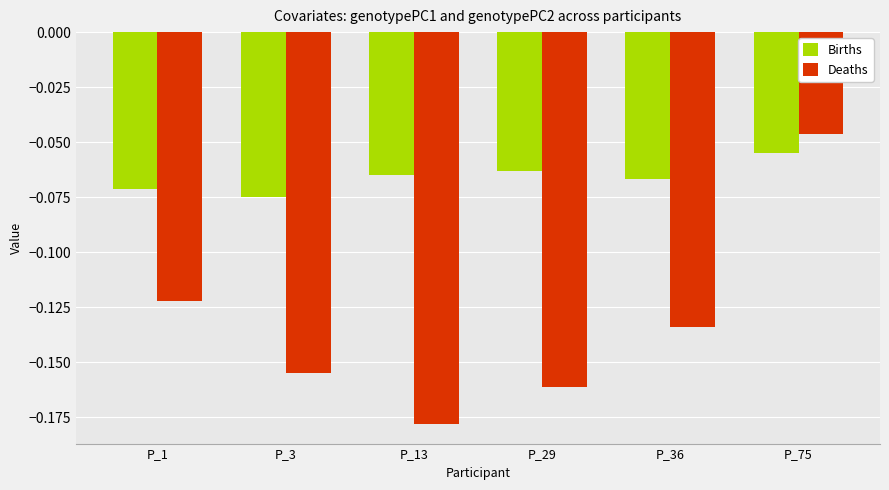

The Births series shows -0.0 at P_1. True or false?

False